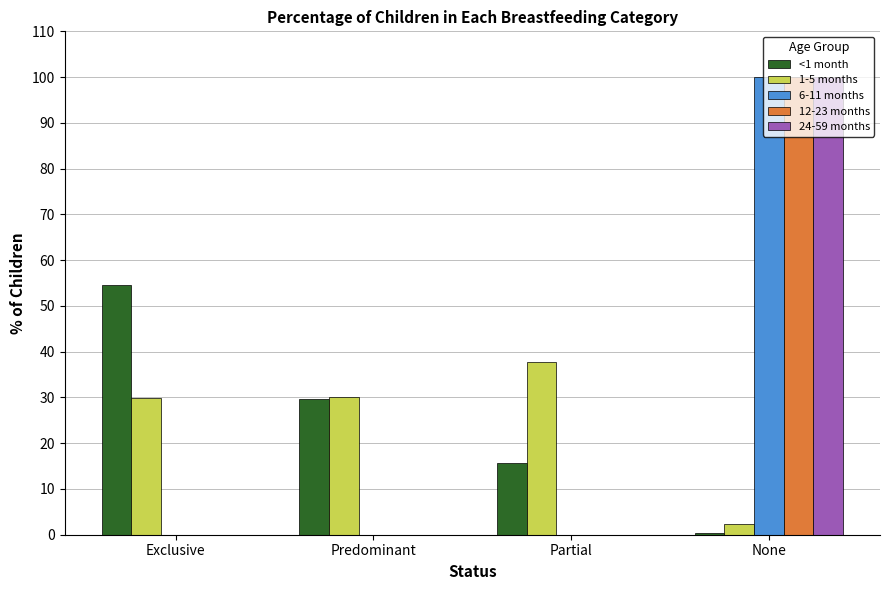

How many series are shown in this chart?

5